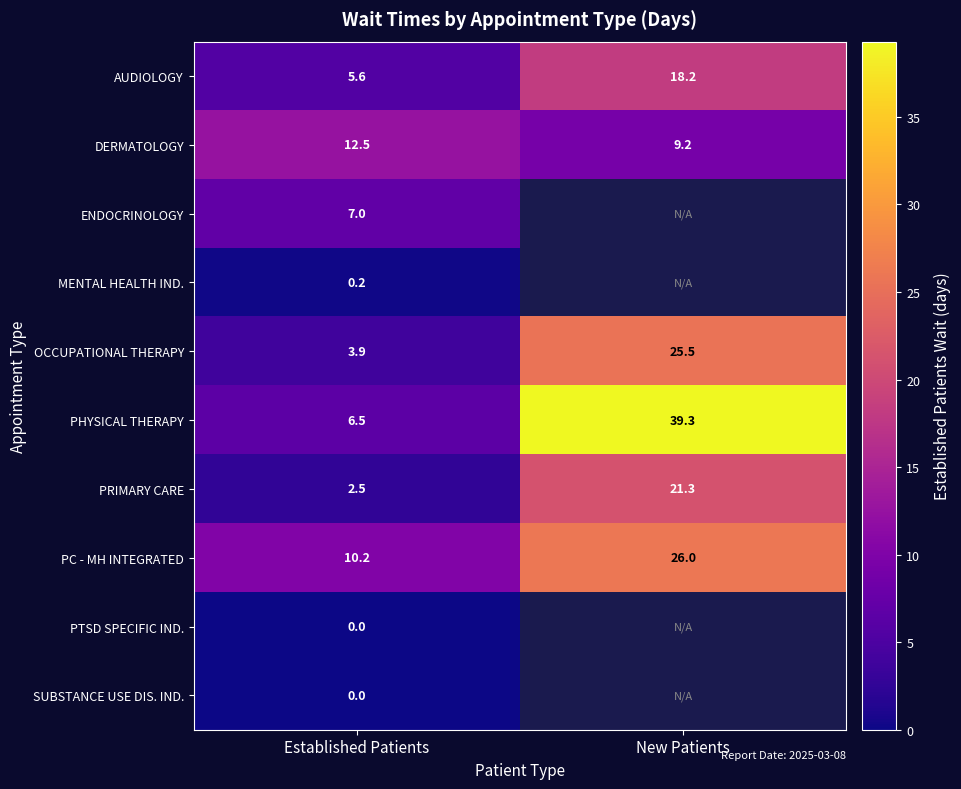

At how many categories does at least one series exceed 24?

1